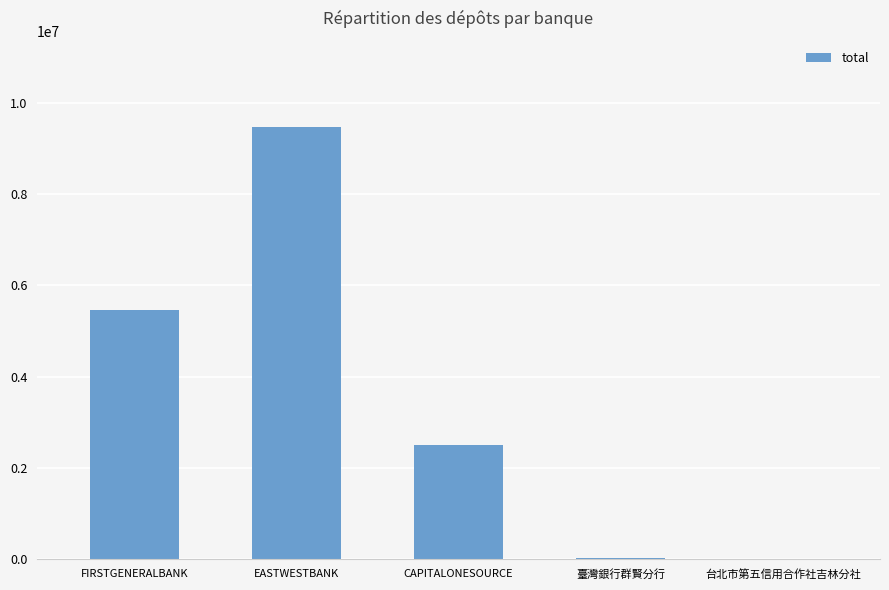

What value does the data have at FIRSTGENERALBANK?

5469913.5